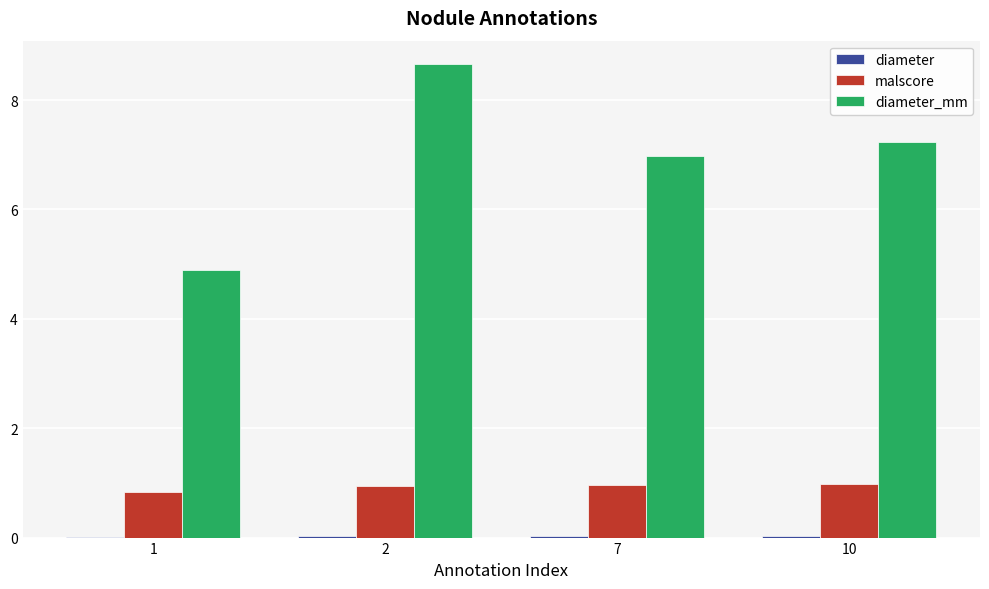

Is it true that malscore equals 0.2 at 7?

False